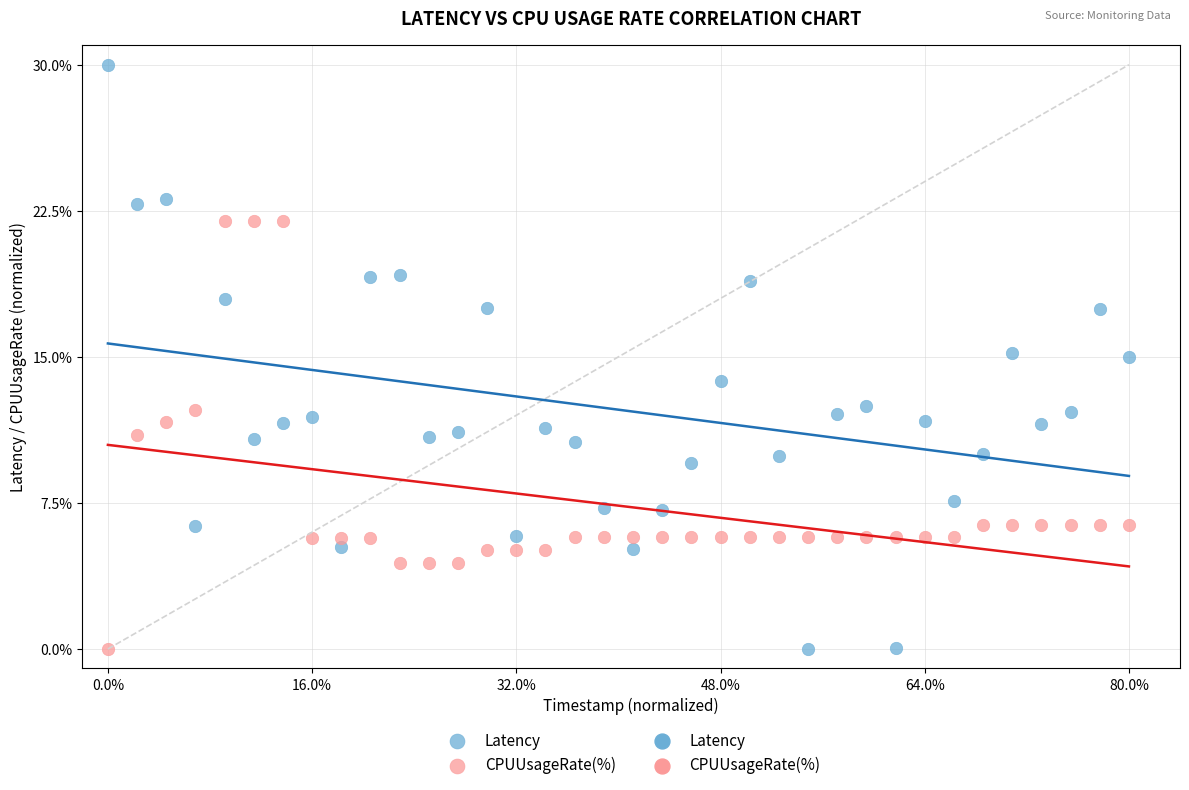

Which series reaches the maximum Y coordinate?

Latency